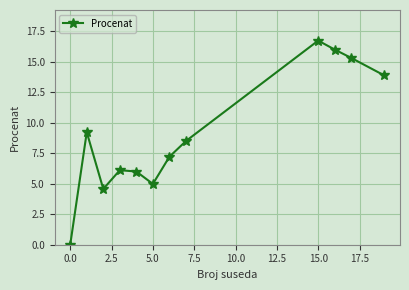

What is the value of the 5th point from the left?

6.0